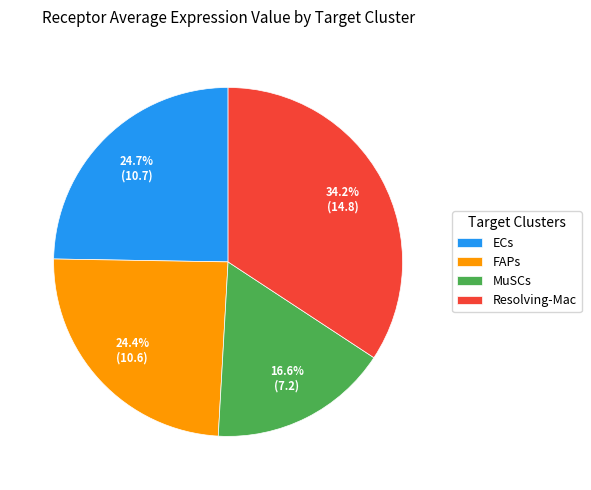

What percentage do MuSCs and FAPs together represent?

41.0%